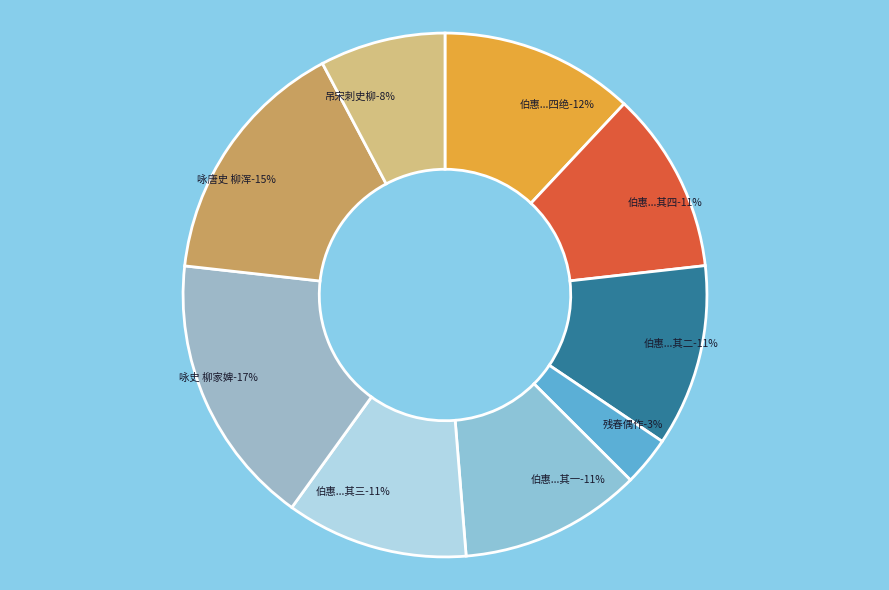

To the nearest percent, what is the difference between the largest and smallest slice percentages?

14%